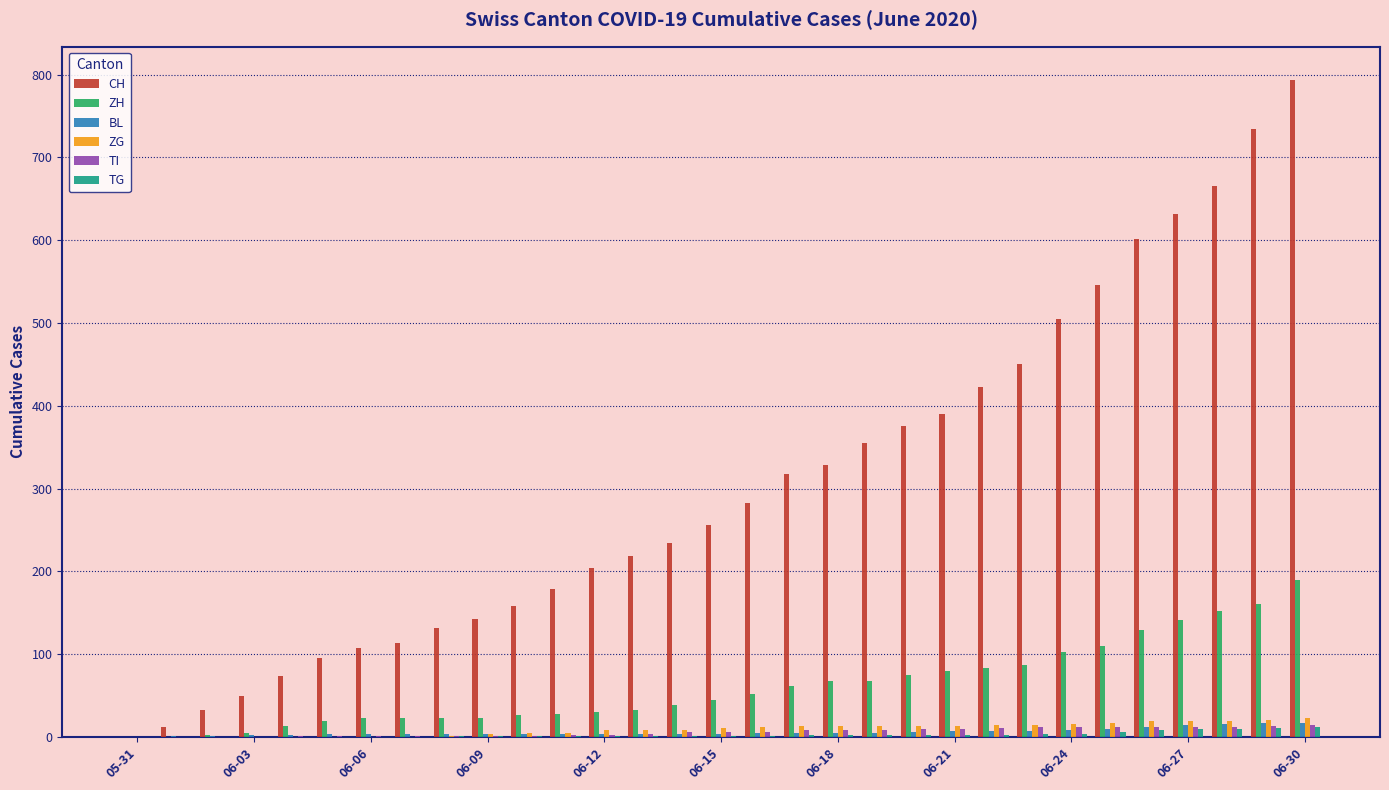

Which series has the largest total across all categories?

CH